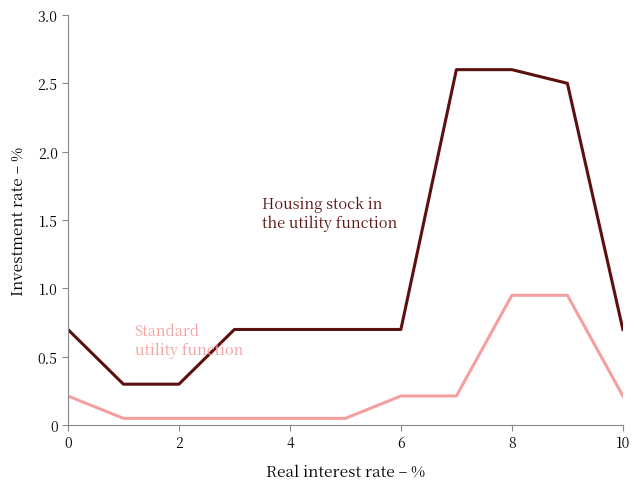

What is the greatest value displayed?

2.6